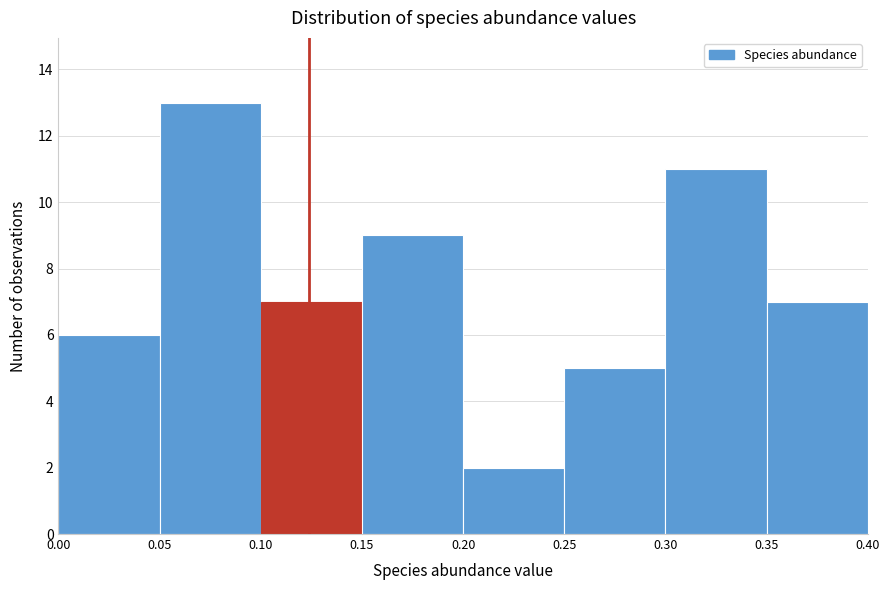

Reading left to right, transcribe this chart: for each bar, give the range it covers on the x-axis and its height. The values are not printed on the chart, so give them approximately, as read against the axis.

0.00 to 0.05: 6
0.05 to 0.10: 13
0.10 to 0.15: 7
0.15 to 0.20: 9
0.20 to 0.25: 2
0.25 to 0.30: 5
0.30 to 0.35: 11
0.35 to 0.40: 7